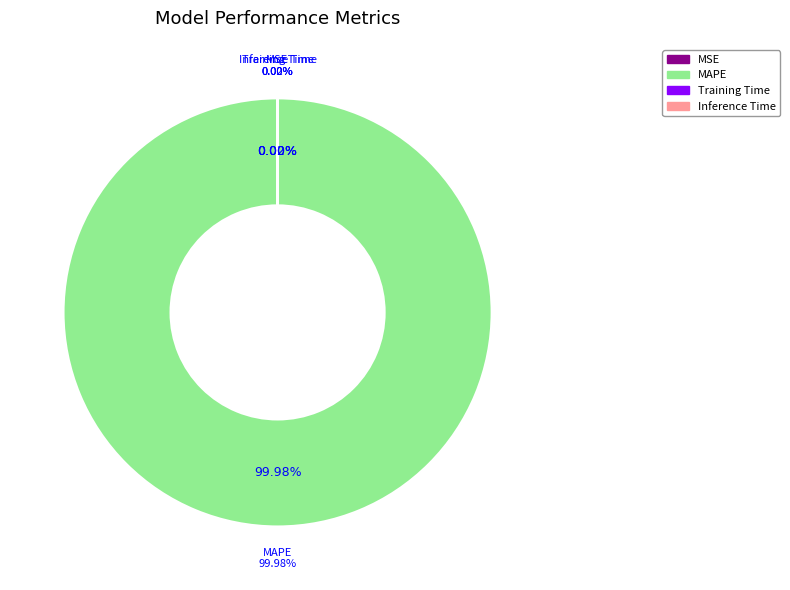

Is it true that Inference Time is 0% of the pie?

True